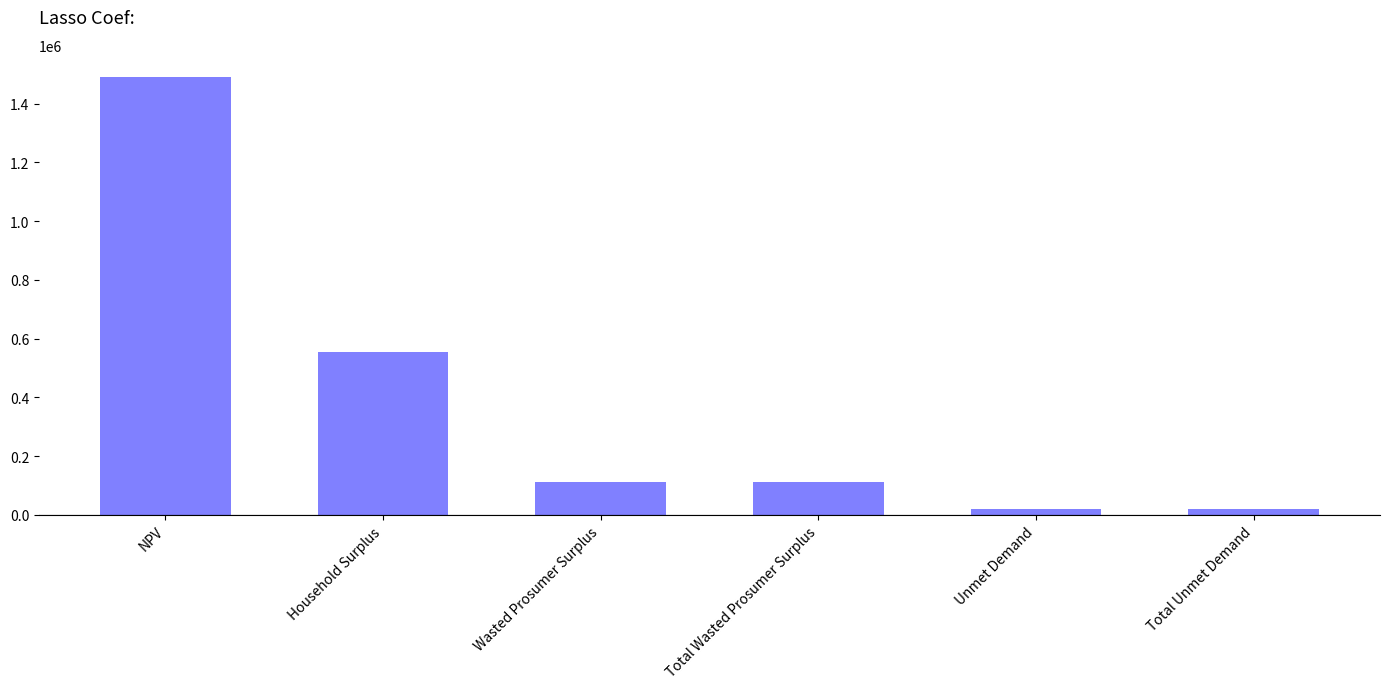

Reading right to left, transcribe all the data shown in this chart.

Total Unmet Demand=20227.7	Unmet Demand=20227.7	Total Wasted Prosumer Surplus=111448.1	Wasted Prosumer Surplus=111448.1	Household Surplus=556013.5	NPV=1491101.2